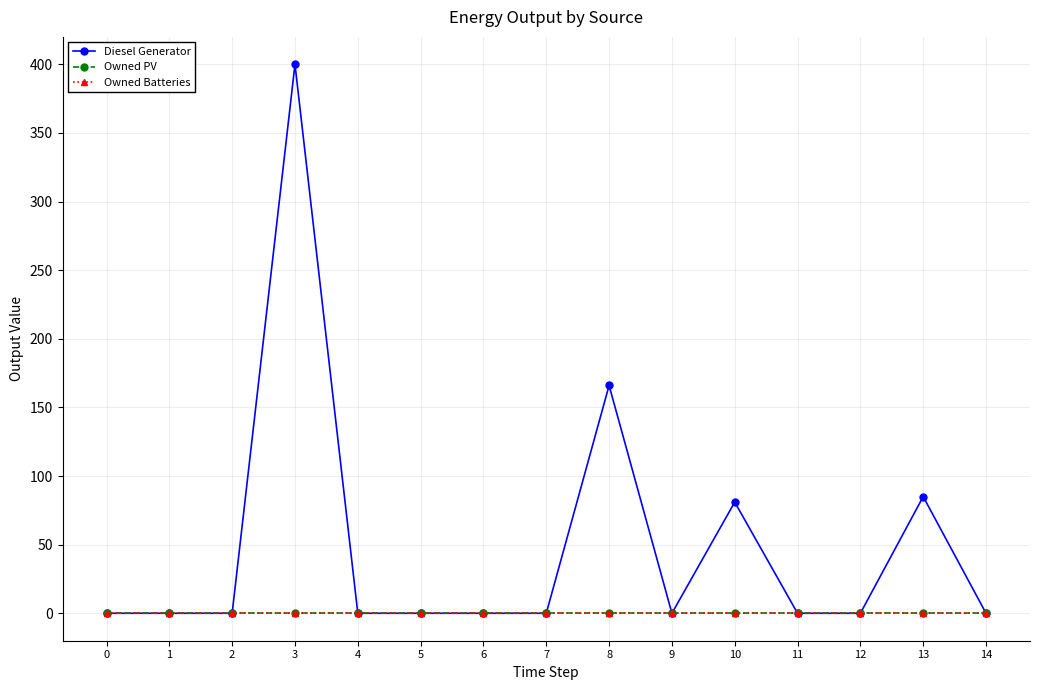

Reading left to right, list all the values displayed in this chart.

Diesel Generator: 0	0	0	400	0	0	0	0	166	0	81	0	0	85	0
Owned PV: 0	0	0	0	0	0	0	0	0	0	0	0	0	0	0
Owned Batteries: 0	0	0	0	0	0	0	0	0	0	0	0	0	0	0